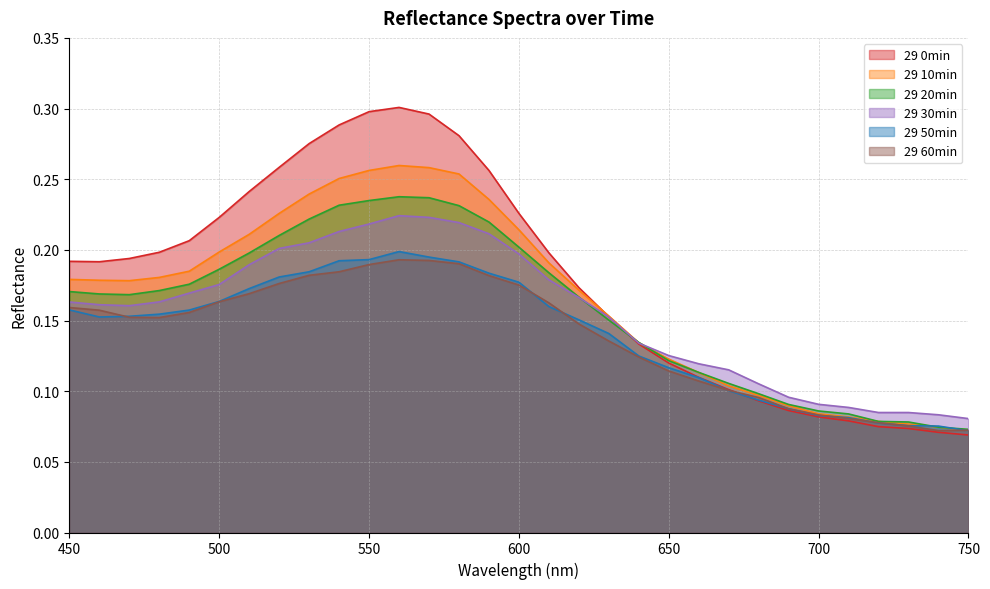

How many series are shown in this chart?

6